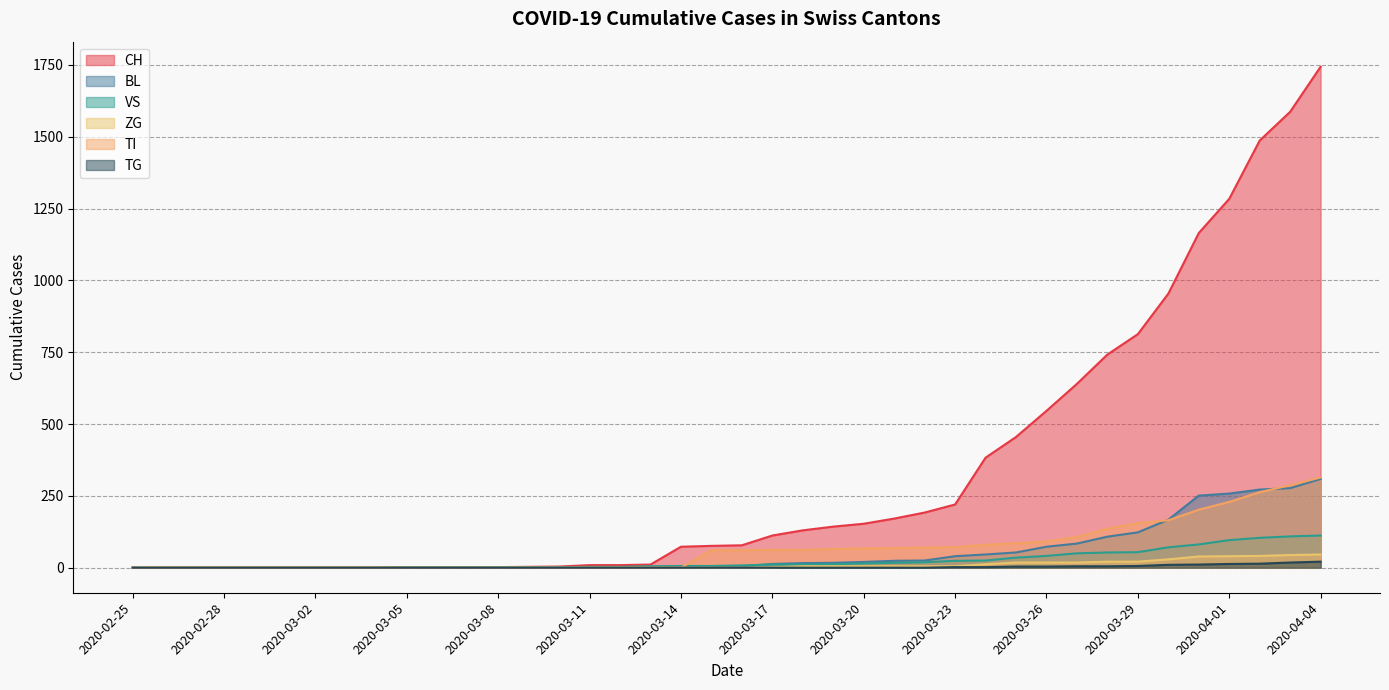

Reading left to right, extract all data points from this chart.

CH: 2020-02-25=0	2020-02-26=0	2020-02-27=0	2020-02-28=0	2020-02-29=0	2020-03-01=0	2020-03-02=0	2020-03-03=0	2020-03-04=0	2020-03-05=2	2020-03-06=2	2020-03-07=2	2020-03-08=2	2020-03-09=3	2020-03-10=4	2020-03-11=9	2020-03-12=9	2020-03-13=11	2020-03-14=73	2020-03-15=76	2020-03-16=78	2020-03-17=112	2020-03-18=130	2020-03-19=143	2020-03-20=153	2020-03-21=171	2020-03-22=192	2020-03-23=220	2020-03-24=383	2020-03-25=455	2020-03-26=546	2020-03-27=640	2020-03-28=742	2020-03-29=813	2020-03-30=954	2020-03-31=1165	2020-04-01=1284	2020-04-02=1487	2020-04-03=1587	2020-04-04=1744
BL: 2020-02-25=0	2020-02-26=0	2020-02-27=0	2020-02-28=0	2020-02-29=0	2020-03-01=0	2020-03-02=0	2020-03-03=0	2020-03-04=0	2020-03-05=0	2020-03-06=0	2020-03-07=0	2020-03-08=0	2020-03-09=1	2020-03-10=2	2020-03-11=2	2020-03-12=2	2020-03-13=2	2020-03-14=2	2020-03-15=5	2020-03-16=5	2020-03-17=13	2020-03-18=16	2020-03-19=17	2020-03-20=20	2020-03-21=24	2020-03-22=25	2020-03-23=40	2020-03-24=46	2020-03-25=53	2020-03-26=73	2020-03-27=84	2020-03-28=108	2020-03-29=123	2020-03-30=167	2020-03-31=251	2020-04-01=258	2020-04-02=272	2020-04-03=277	2020-04-04=309
VS: 2020-02-25=0	2020-02-26=0	2020-02-27=0	2020-02-28=0	2020-02-29=0	2020-03-01=0	2020-03-02=0	2020-03-03=0	2020-03-04=0	2020-03-05=2	2020-03-06=2	2020-03-07=2	2020-03-08=2	2020-03-09=2	2020-03-10=2	2020-03-11=3	2020-03-12=3	2020-03-13=5	2020-03-14=6	2020-03-15=6	2020-03-16=8	2020-03-17=11	2020-03-18=11	2020-03-19=12	2020-03-20=15	2020-03-21=17	2020-03-22=19	2020-03-23=24	2020-03-24=25	2020-03-25=35	2020-03-26=41	2020-03-27=50	2020-03-28=53	2020-03-29=54	2020-03-30=71	2020-03-31=81	2020-04-01=96	2020-04-02=104	2020-04-03=109	2020-04-04=112
ZG: 2020-02-25=0	2020-02-26=0	2020-02-27=0	2020-02-28=0	2020-02-29=0	2020-03-01=0	2020-03-02=0	2020-03-03=0	2020-03-04=0	2020-03-05=0	2020-03-06=0	2020-03-07=0	2020-03-08=0	2020-03-09=0	2020-03-10=0	2020-03-11=0	2020-03-12=0	2020-03-13=0	2020-03-14=0	2020-03-15=0	2020-03-16=0	2020-03-17=1	2020-03-18=5	2020-03-19=5	2020-03-20=5	2020-03-21=5	2020-03-22=5	2020-03-23=5	2020-03-24=12	2020-03-25=18	2020-03-26=18	2020-03-27=18	2020-03-28=21	2020-03-29=21	2020-03-30=29	2020-03-31=39	2020-04-01=40	2020-04-02=41	2020-04-03=44	2020-04-04=46
TI: 2020-02-25=0	2020-02-26=0	2020-02-27=0	2020-02-28=0	2020-02-29=0	2020-03-01=0	2020-03-02=0	2020-03-03=0	2020-03-04=0	2020-03-05=0	2020-03-06=0	2020-03-07=0	2020-03-08=0	2020-03-09=0	2020-03-10=0	2020-03-11=0	2020-03-12=0	2020-03-13=0	2020-03-14=0	2020-03-15=61	2020-03-16=61	2020-03-17=62	2020-03-18=62	2020-03-19=65	2020-03-20=67	2020-03-21=68	2020-03-22=70	2020-03-23=71	2020-03-24=80	2020-03-25=85	2020-03-26=91	2020-03-27=107	2020-03-28=136	2020-03-29=155	2020-03-30=165	2020-03-31=202	2020-04-01=229	2020-04-02=263	2020-04-03=287	2020-04-04=314
TG: 2020-02-25=0	2020-02-26=0	2020-02-27=0	2020-02-28=0	2020-02-29=0	2020-03-01=0	2020-03-02=0	2020-03-03=0	2020-03-04=0	2020-03-05=0	2020-03-06=0	2020-03-07=0	2020-03-08=0	2020-03-09=0	2020-03-10=0	2020-03-11=0	2020-03-12=0	2020-03-13=0	2020-03-14=0	2020-03-15=0	2020-03-16=0	2020-03-17=0	2020-03-18=0	2020-03-19=0	2020-03-20=0	2020-03-21=0	2020-03-22=0	2020-03-23=2	2020-03-24=2	2020-03-25=4	2020-03-26=4	2020-03-27=5	2020-03-28=5	2020-03-29=6	2020-03-30=10	2020-03-31=11	2020-04-01=13	2020-04-02=14	2020-04-03=18	2020-04-04=21